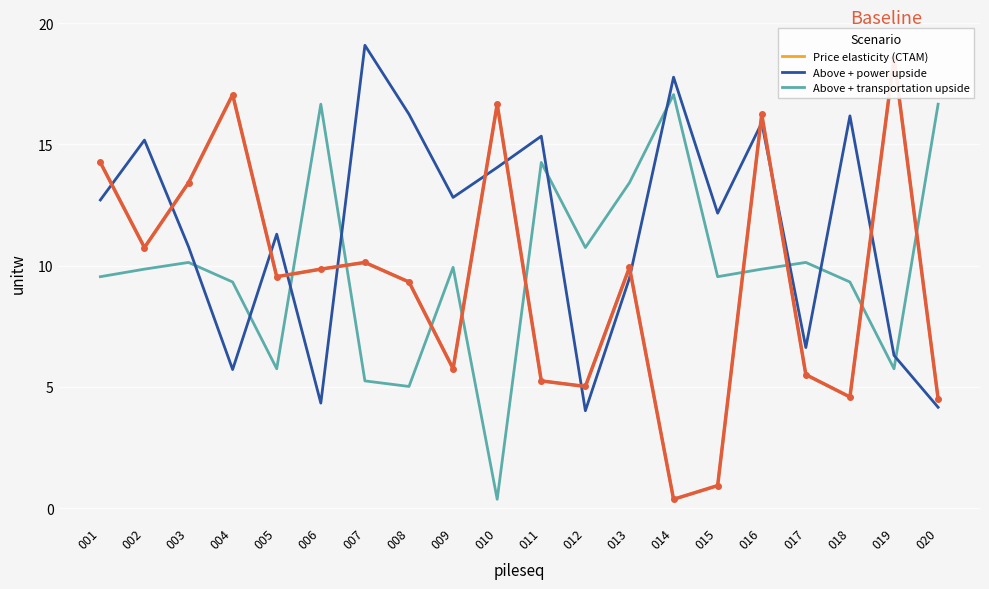

What is the spread (max minus min) of values at 013?

3.9